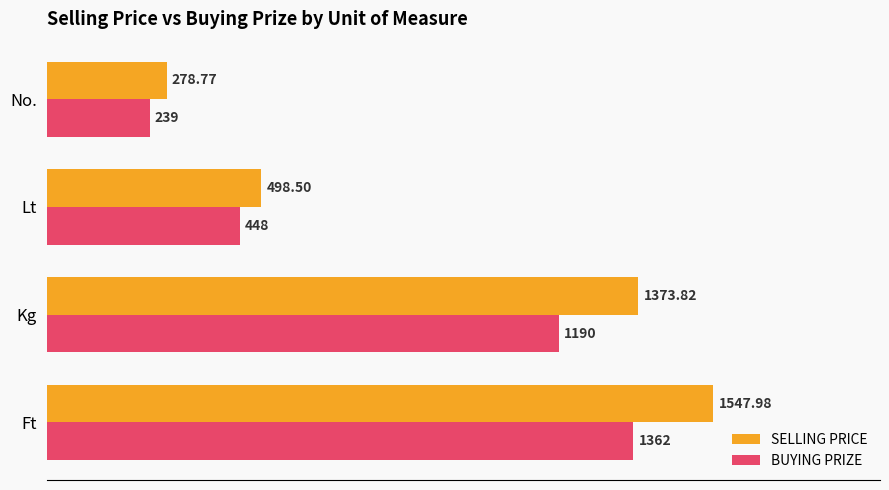

At which label is SELLING PRICE closest to 913?

Lt